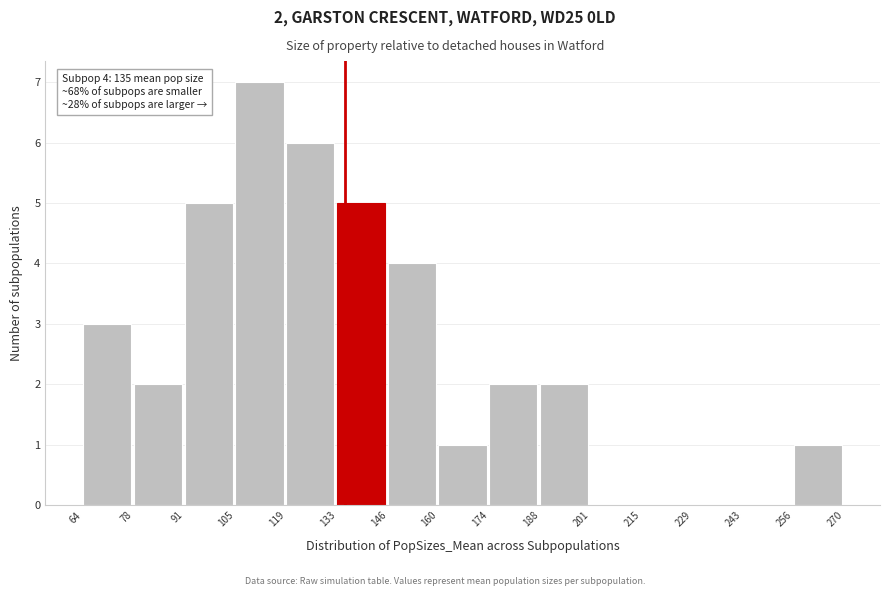

Over which range of the x-axis is the bar tallest?

105 to 119